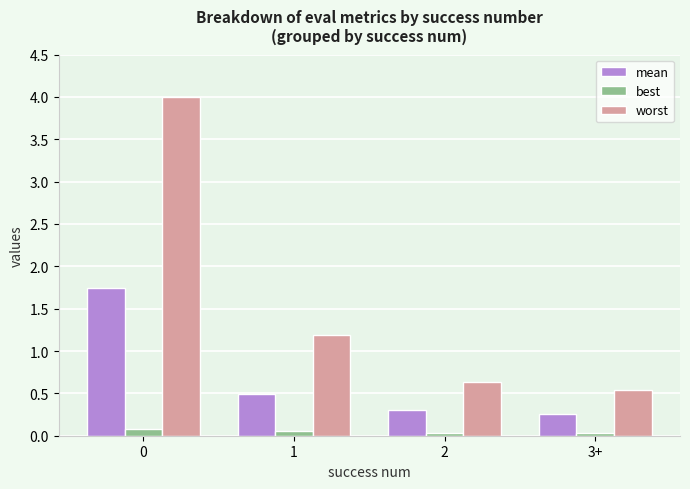

Where is worst nearest to the value 2?

1